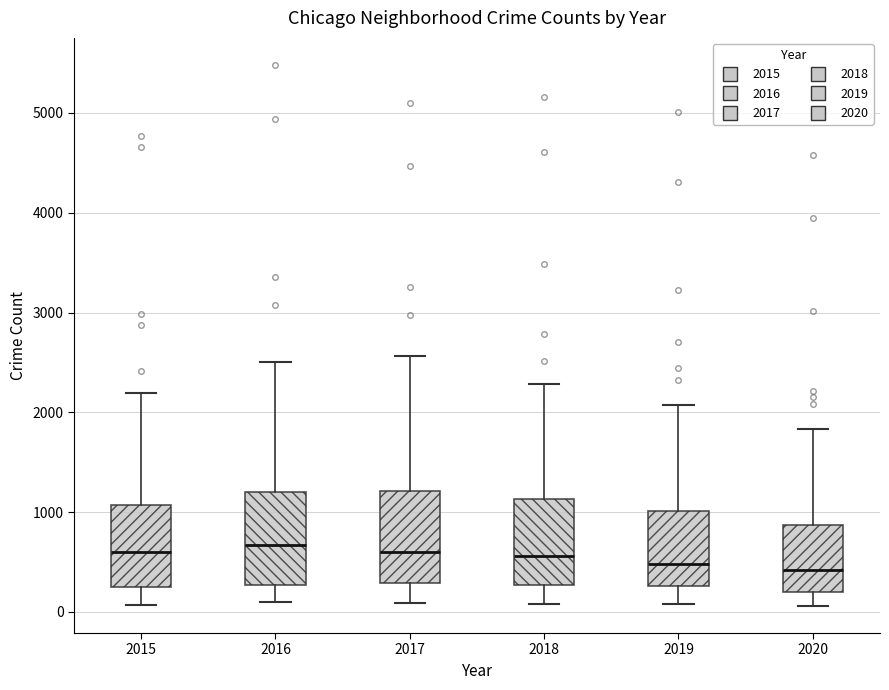

Reading left to right, transcribe this box plot: for each box, give where its median line is, the range the box spans, and where its two whiskers end, as read against the y-axis. The values are not printed on the chart, so give them approximately, as read against the axis.

2015: median 600, box 300 to 1100, whiskers 100 to 2200
2016: median 700, box 300 to 1200, whiskers 100 to 2500
2017: median 600, box 300 to 1200, whiskers 100 to 2600
2018: median 600, box 300 to 1100, whiskers 100 to 2300
2019: median 500, box 300 to 1000, whiskers 100 to 2100
2020: median 400, box 200 to 900, whiskers 100 to 1800